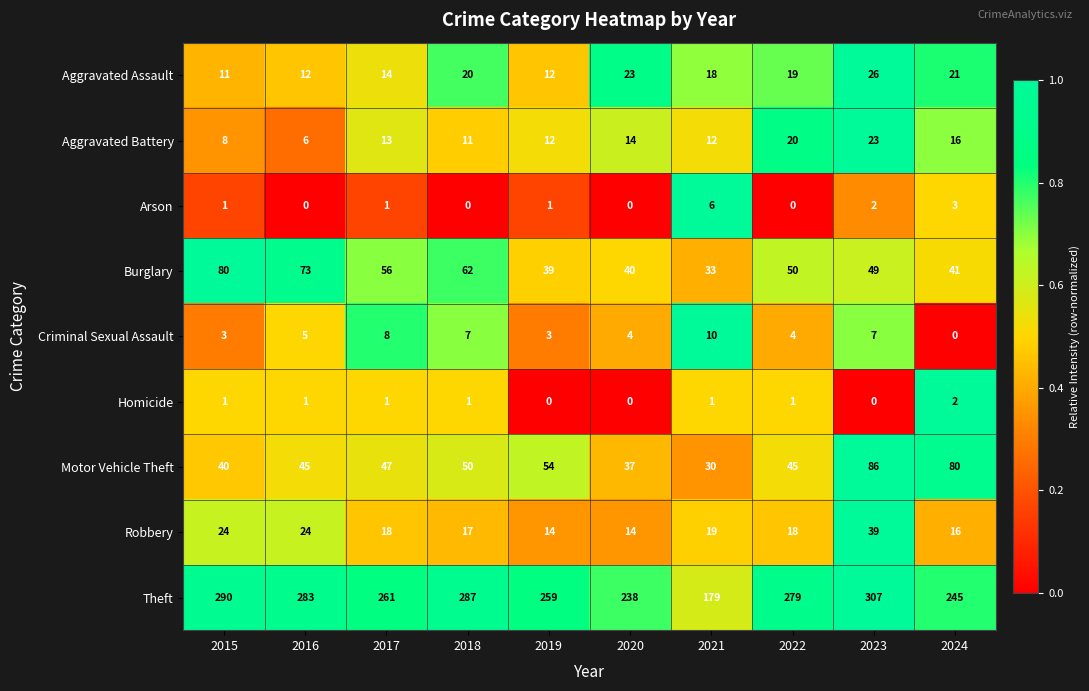

List the series in order of their peak value, highest first.

Theft, Motor Vehicle Theft, Burglary, Robbery, Aggravated Assault, Aggravated Battery, Criminal Sexual Assault, Arson, Homicide